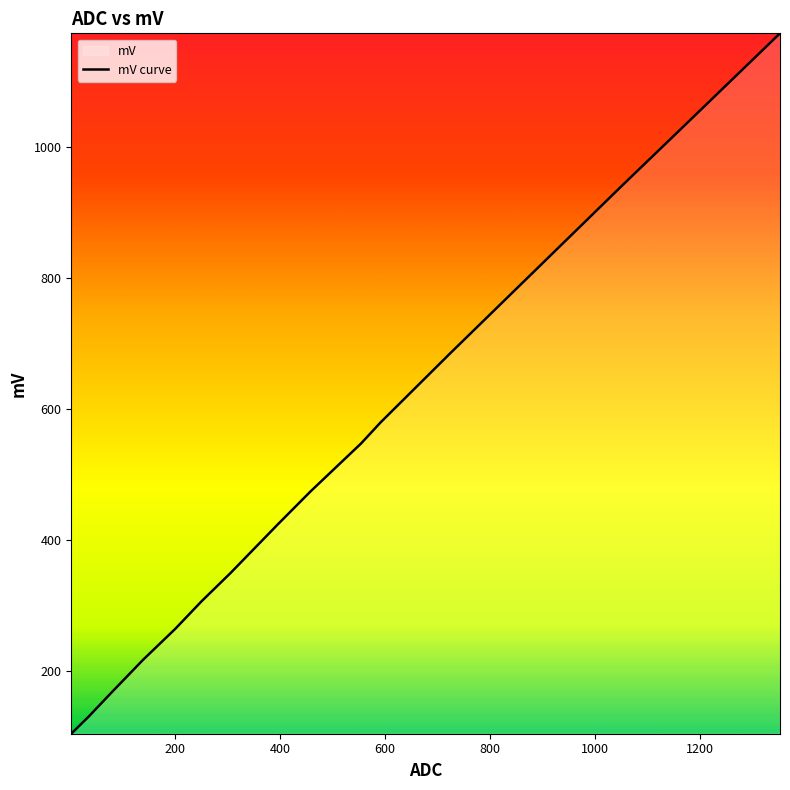

What is the difference between the maximum and minimum values?

1069